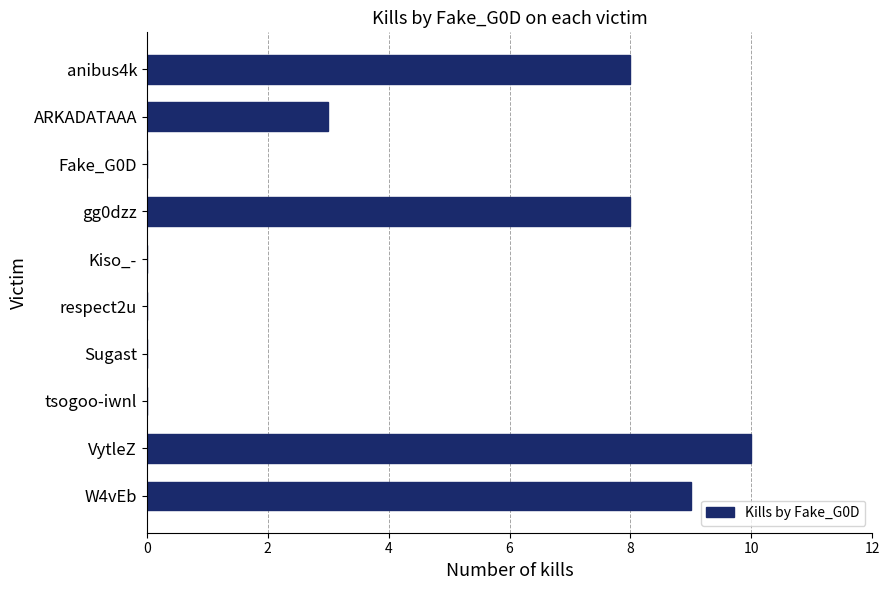

True or false: the data shows 0 at tsogoo-iwnl.

True